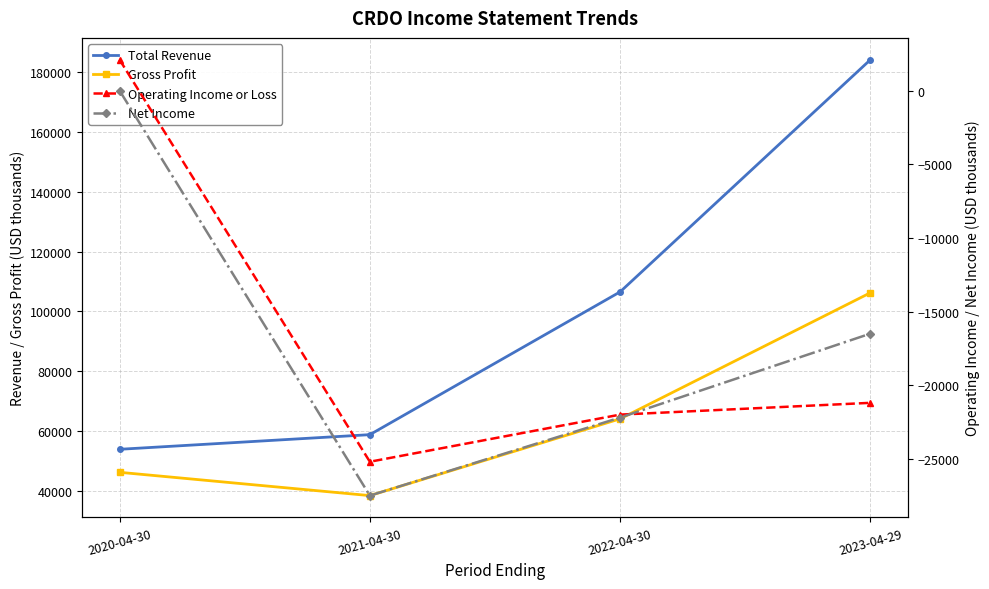

What is the difference between the second highest and second lowest values in the Net Income series?

5700